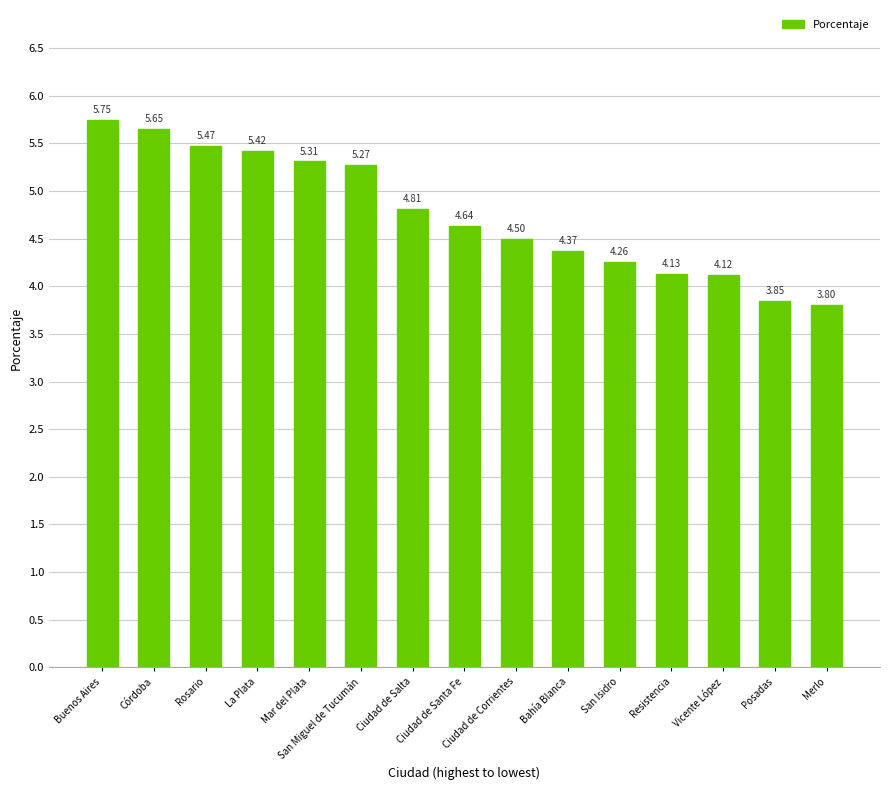

Which category has the highest value across all series?

Buenos Aires